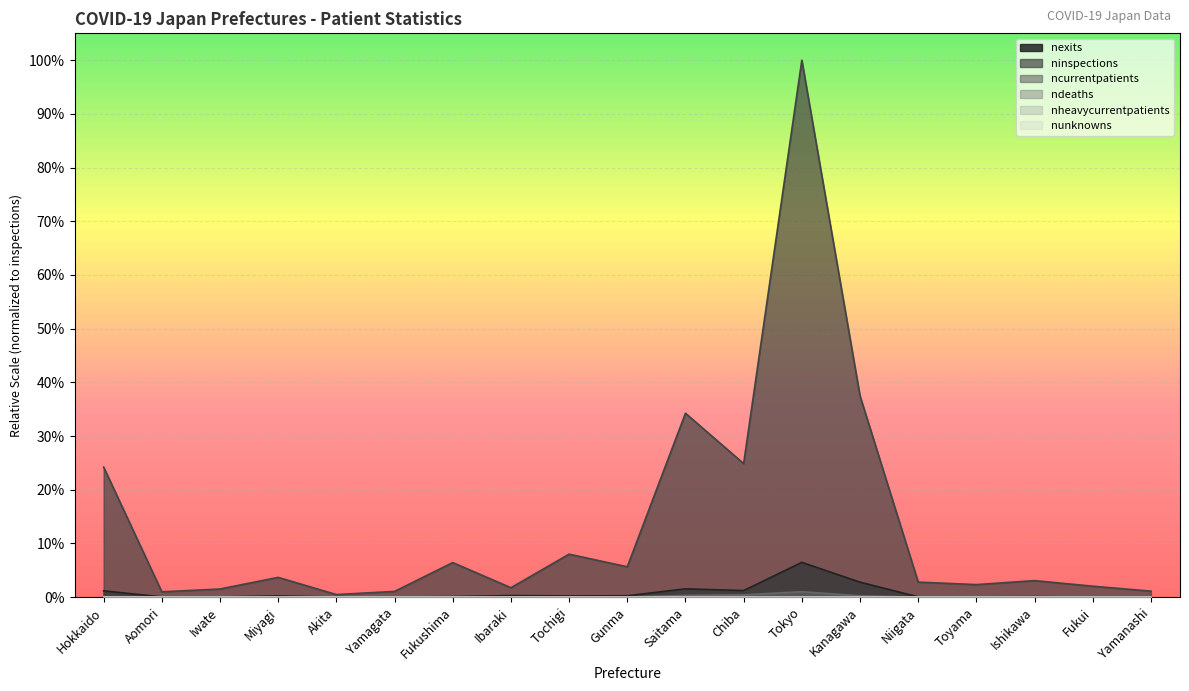

True or false: nexits and ndeaths intersect in this chart.

False